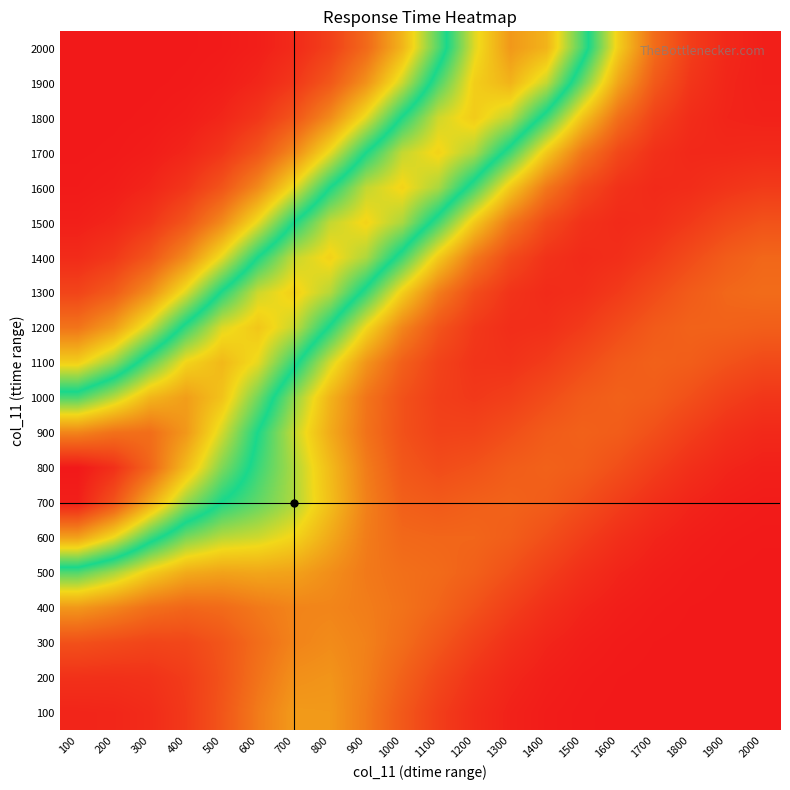

Reading left to right, transcribe all the data shown in this chart.

100: 100=2.1	200=2.3	300=3.3	400=5.8	500=10.6	600=17.1	700=21.8	800=21.7	900=17.0	1000=11.2	1100=6.5	1200=3.5	1300=1.6	1400=0.7	1500=0.2	1600=0.1	1700=0.0	1800=0.0	1900=0.0	2000=0.0
200: 100=4.2	200=4.1	300=4.4	400=6.1	500=10.1	600=15.7	700=20.3	800=20.9	900=17.7	1000=12.7	1100=8.2	1200=4.7	1300=2.5	1400=1.1	1500=0.5	1600=0.2	1700=0.1	1800=0.0	1900=0.0	2000=0.0
300: 100=9.7	200=8.7	300=7.7	400=8.1	500=10.5	600=14.7	700=18.4	800=19.5	900=17.9	1000=14.7	1100=10.9	1200=7.1	1300=4.2	1400=2.2	1500=1.0	1600=0.5	1700=0.2	1800=0.1	1900=0.0	2000=0.0
400: 100=21.4	200=18.6	300=15.2	400=13.5	500=14.3	600=16.7	700=18.5	800=18.5	900=17.4	1000=15.7	1100=13.3	1200=10.1	1300=6.7	1400=4.0	1500=2.1	1600=1.0	1700=0.4	1800=0.2	1900=0.1	2000=0.0
500: 100=42.7	200=36.9	300=29.4	400=24.3	500=23.0	600=23.6	700=22.9	800=20.0	900=16.8	1000=15.2	1100=14.3	1200=12.5	1300=9.7	1400=6.5	1500=3.9	1600=2.1	1700=1.0	1800=0.4	1900=0.2	2000=0.1
600: 100=70.9	200=62.1	300=49.7	400=39.9	500=35.4	600=33.8	700=30.6	800=24.0	900=17.3	1000=13.9	1100=13.5	1200=13.4	1300=12.1	1400=9.5	1500=6.5	1600=3.9	1700=2.1	1800=1.0	1900=0.5	2000=0.2
700: 100=92.7	200=83.8	300=69.6	400=55.8	500=46.7	600=41.7	700=36.3	800=27.4	900=18.0	1000=12.4	1100=11.4	1200=12.4	1300=13.0	1400=11.9	1500=9.4	1600=6.4	1700=3.9	1800=2.1	1900=1.1	2000=0.6
800: 100=93.9	200=89.8	300=80.4	400=67.1	500=54.3	600=44.5	700=36.3	800=26.8	900=17.3	1000=11.0	1100=9.0	1200=10.0	1300=11.9	1400=12.8	1500=11.8	1600=9.4	1700=6.4	1800=3.9	1900=2.2	2000=1.4
900: 100=75.4	200=78.5	300=79.1	400=72.5	500=60.2	600=46.7	700=34.8	800=24.4	900=15.7	1000=9.8	1100=7.3	1200=7.5	1300=9.4	1400=11.6	1500=12.7	1600=11.8	1700=9.4	1800=6.5	1900=4.1	2000=2.8
1000: 100=50.5	200=58.4	300=67.9	400=71.6	500=65.9	600=53.2	700=38.5	800=25.6	900=16.1	1000=9.9	1100=6.6	1200=5.6	1300=6.6	1400=9.0	1500=11.5	1600=12.7	1700=11.8	1800=9.5	1900=6.8	2000=5.2
1100: 100=29.8	200=38.3	300=51.5	400=63.3	500=67.5	600=61.7	700=48.6	800=33.5	900=20.9	1000=12.4	1100=7.3	1200=4.8	1300=4.5	1400=6.1	1500=8.9	1600=11.5	1700=12.7	1800=12.0	1900=10.1	2000=8.5
1200: 100=16.0	200=22.4	300=34.4	400=48.9	500=61.1	600=65.3	700=59.3	800=46.1	900=31.1	1000=18.7	1100=10.3	1200=5.6	1300=3.6	1400=4.0	1500=5.9	1600=8.8	1700=11.5	1800=12.9	1900=12.8	2000=12.2
1300: 100=7.7	200=11.8	300=20.3	400=33.0	500=47.7	600=59.9	700=64.1	800=58.1	900=44.8	1000=29.7	1100=17.3	1200=9.0	1300=4.7	1400=3.2	1500=3.8	1600=5.9	1700=8.9	1800=11.7	1900=13.7	2000=14.5
1400: 100=3.2	200=5.6	300=10.7	400=19.6	500=32.4	600=47.2	700=59.3	800=63.5	900=57.5	1000=44.2	1100=29.0	1200=16.6	1300=8.5	1400=4.4	1500=3.1	1600=3.8	1700=5.9	1800=8.9	1900=11.8	2000=13.7
1500: 100=1.2	200=2.4	300=5.2	400=10.5	500=19.4	600=32.2	700=47.0	800=59.2	900=63.3	1000=57.3	1100=43.9	1200=28.8	1300=16.4	1400=8.5	1500=4.4	1600=3.1	1700=3.7	1800=5.8	1900=8.3	2000=10.1
1600: 100=0.4	200=0.9	300=2.2	400=5.1	500=10.5	600=19.4	700=32.2	800=47.0	900=59.1	1000=63.3	1100=57.3	1200=43.9	1300=28.8	1400=16.4	1500=8.4	1600=4.3	1700=3.0	1800=3.5	1900=4.8	2000=5.9
1700: 100=0.1	200=0.3	300=0.9	400=2.2	500=5.1	600=10.5	700=19.4	800=32.2	900=47.0	1000=59.2	1100=63.4	1200=57.5	1300=44.1	1400=28.8	1500=16.3	1600=8.2	1700=4.1	1800=2.7	1900=2.7	2000=3.0
1800: 100=0.0	200=0.1	300=0.3	400=0.9	500=2.2	600=5.1	700=10.5	800=19.5	900=32.4	1000=47.5	1100=60.0	1200=64.6	1300=58.6	1400=44.4	1500=28.0	1600=15.0	1700=7.1	1800=3.4	1900=2.0	2000=1.7
1900: 100=0.0	200=0.0	300=0.1	400=0.3	500=0.9	600=2.3	700=5.3	800=11.0	900=20.5	1000=34.2	1100=50.5	1200=64.2	1300=68.3	1400=59.2	1500=41.2	1600=23.4	1700=11.3	1800=5.0	1900=2.3	2000=1.3
2000: 100=0.0	200=0.0	300=0.0	400=0.1	500=0.4	600=1.1	700=3.0	800=6.9	900=14.0	1000=25.8	1100=42.6	1200=61.1	1300=72.4	1400=68.3	1500=50.4	1600=29.5	1700=14.5	1800=6.4	1900=2.7	2000=1.2